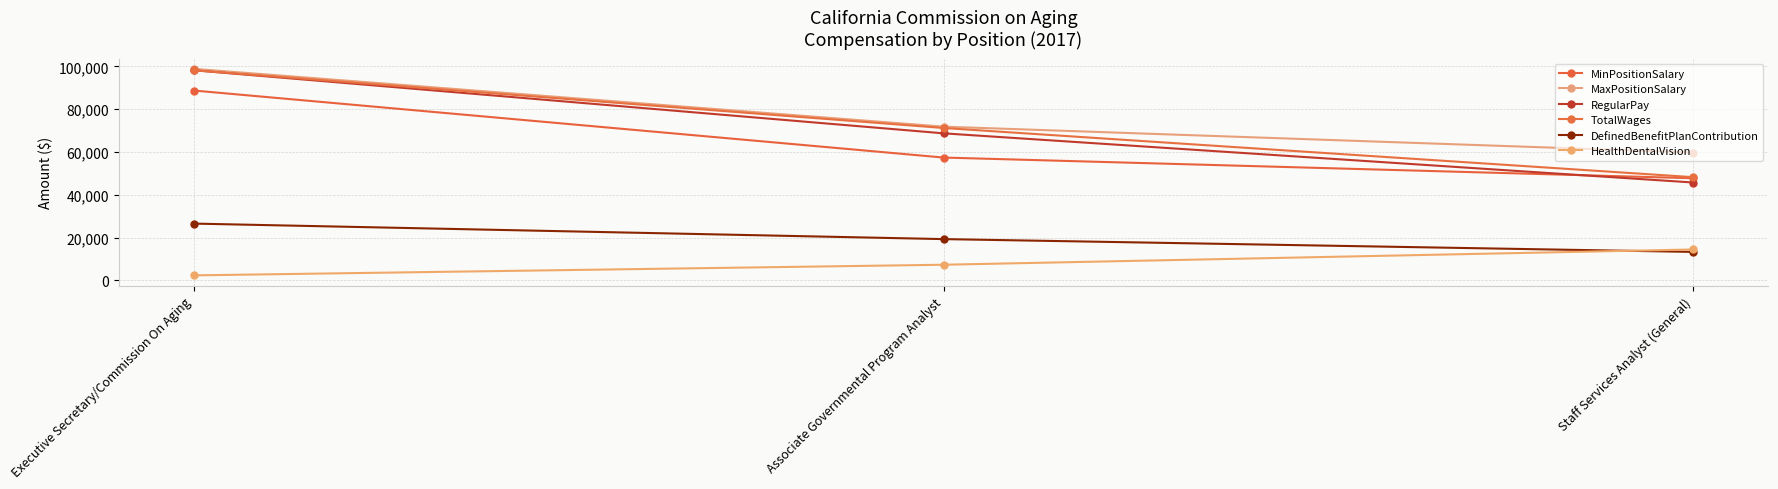

At which category is the sum across all series the highest?

Executive Secretary/Commission On Aging